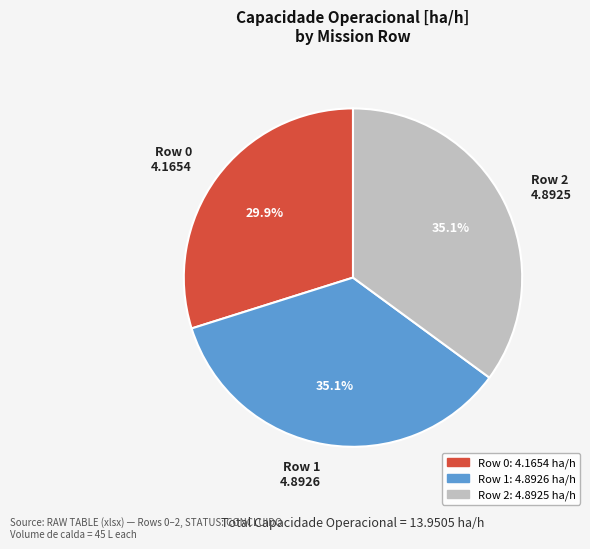

Which has a higher value, Row 0 or Row 2?

Row 2